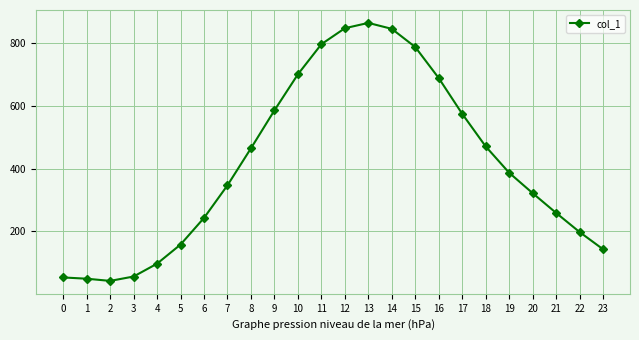

What is the average value?

416